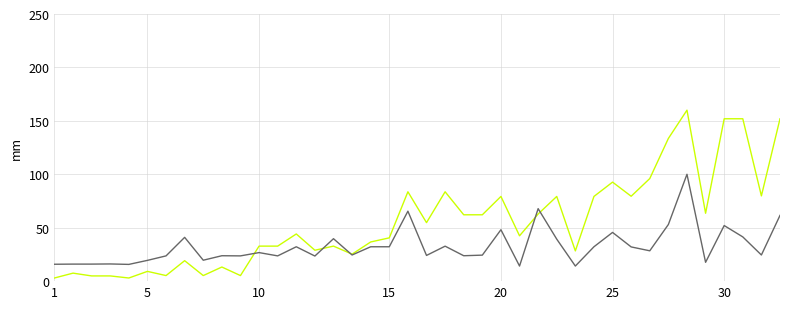

What is the greatest value displayed?

160.0